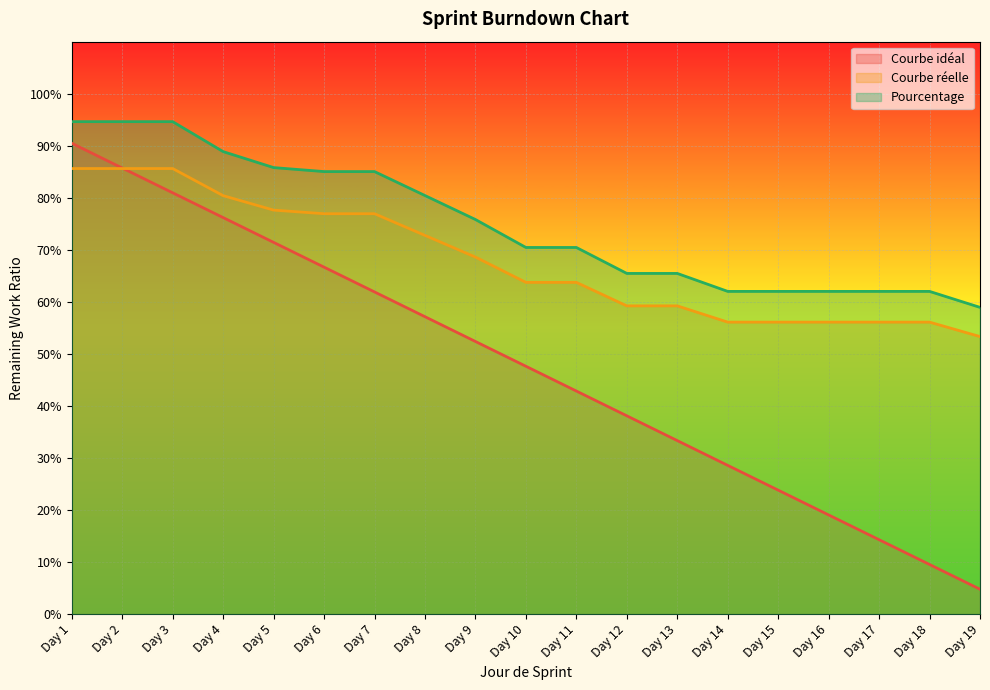

What is the minimum value for Pourcentage?

0.5